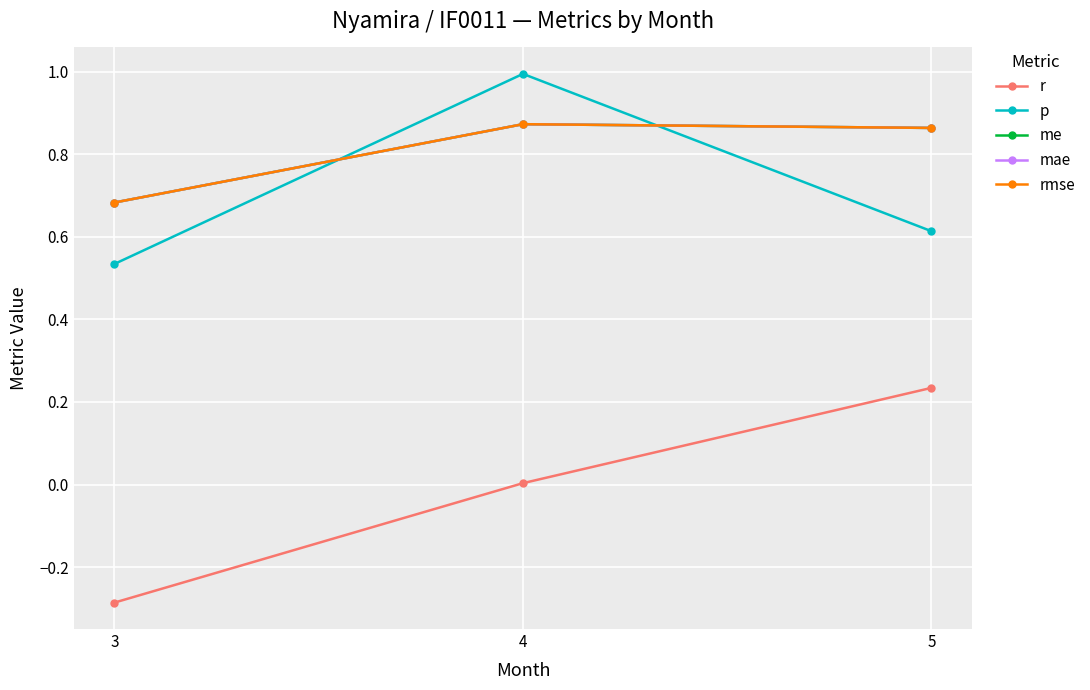

Read the mae value at 4.

0.9